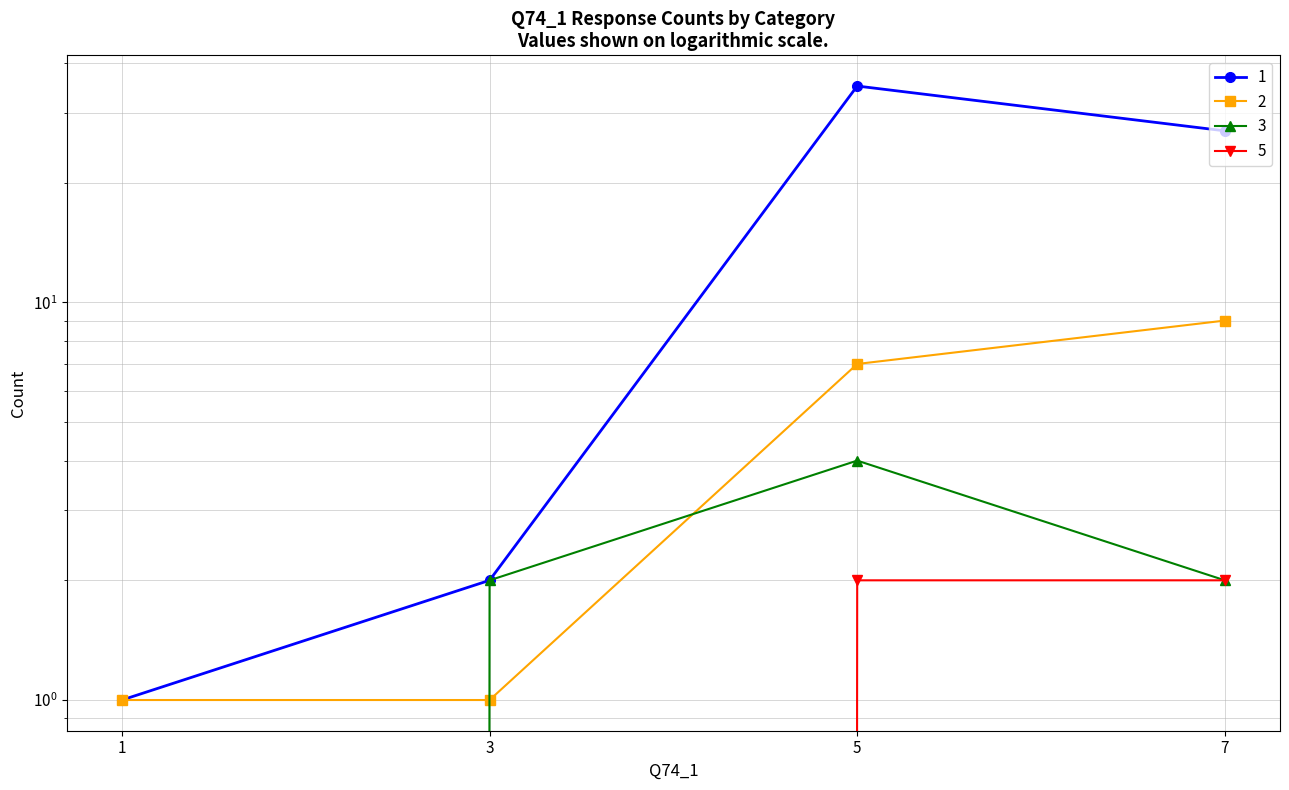

Between 3 and 5, which is larger?

5